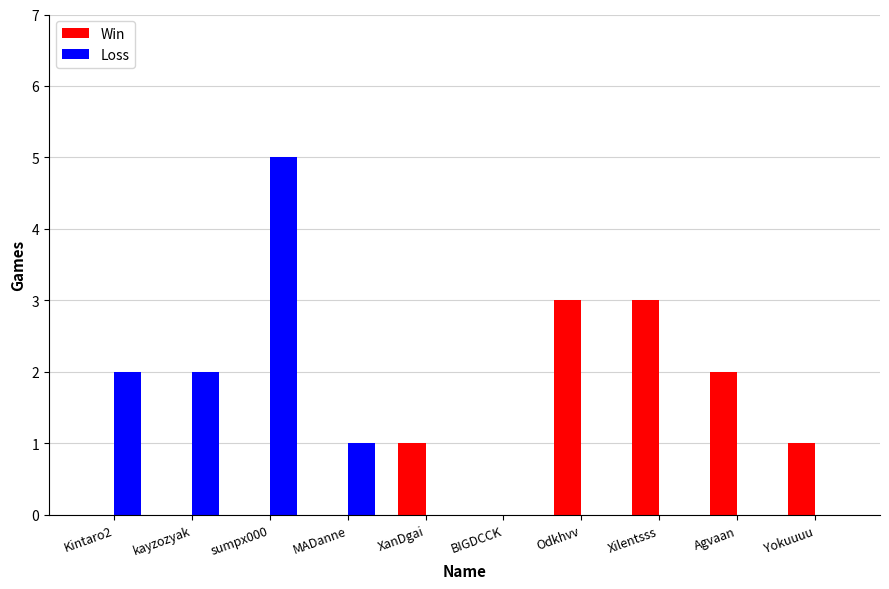

What are all the series names shown in the legend?

Win, Loss